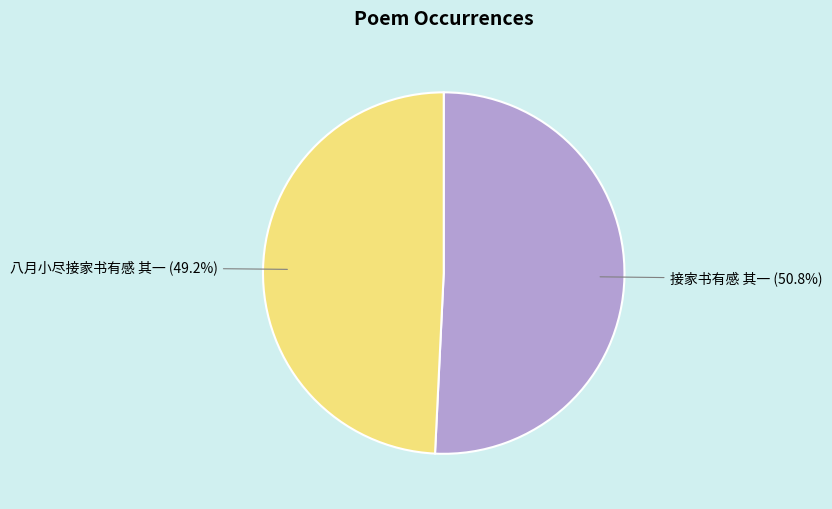

To the nearest percent, what percentage of the pie is 八月小尽接家书有感 其一?

49%